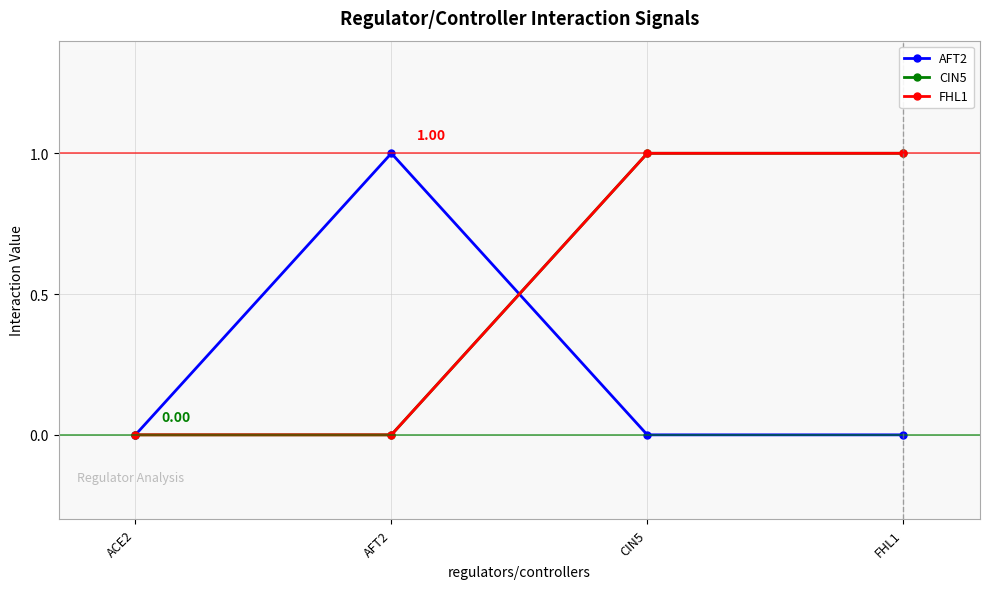

At which category does the chart reach its minimum across all series?

ACE2